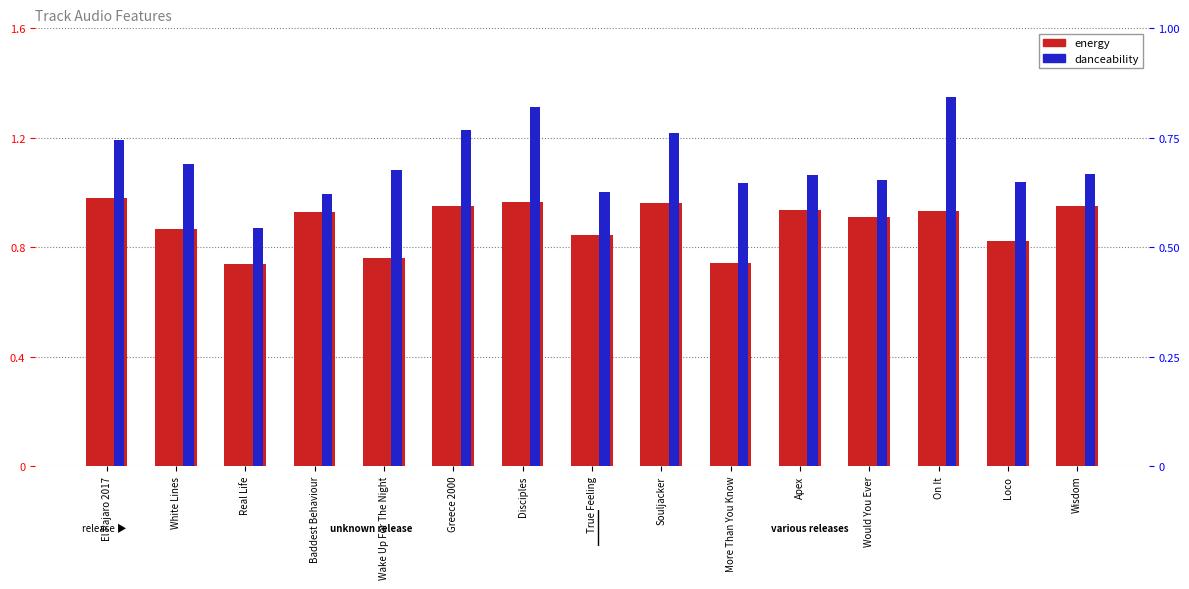

How many data points does each series have?

15